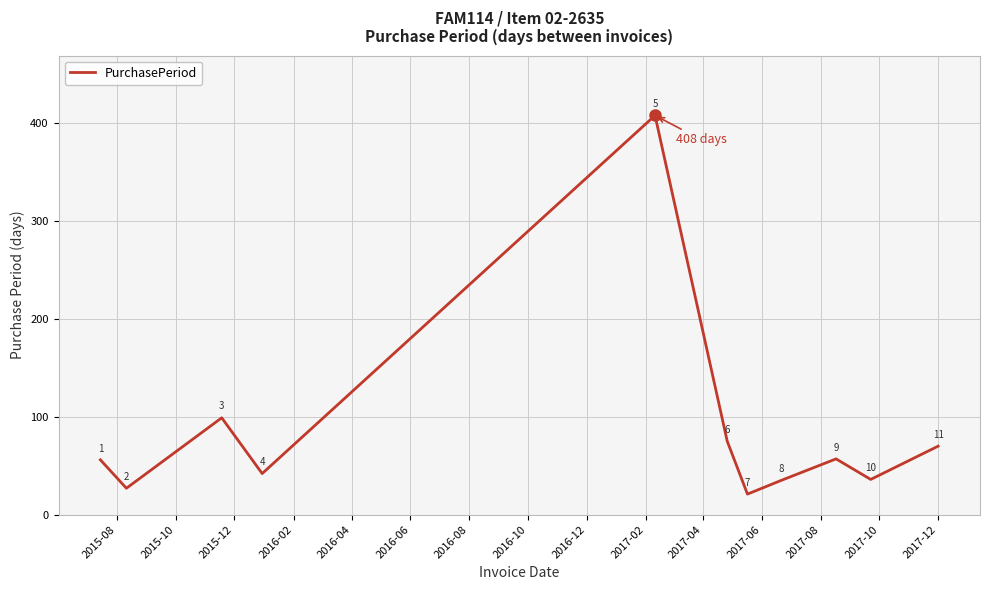

True or false: the data has more than 0 interior local peaks.

True